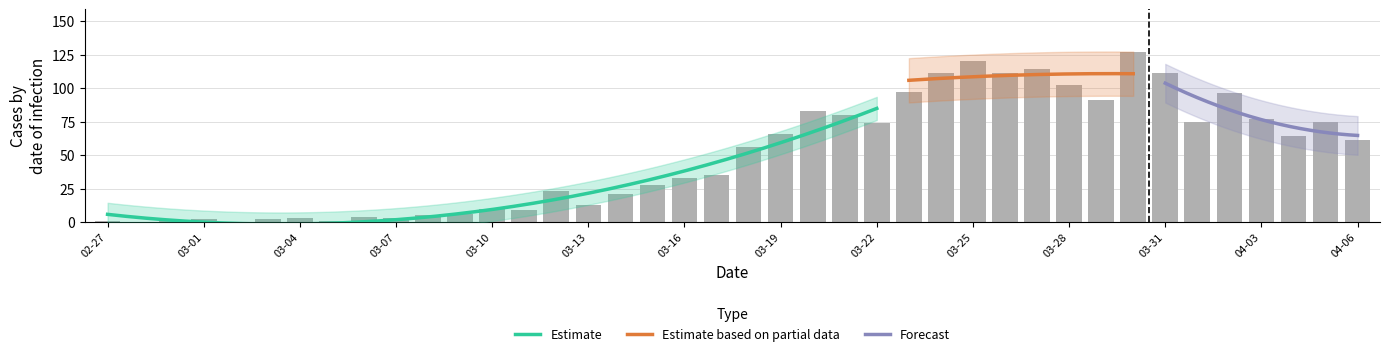

Reading left to right, transcribe all the data shown in this chart.

1	0	1	2	0	2	3	1	4	3	5	6	10	9	23	13	21	28	33	35	56	66	83	80	74	97	111	120	111	114	102	91	127	111	75	96	77	64	75	61